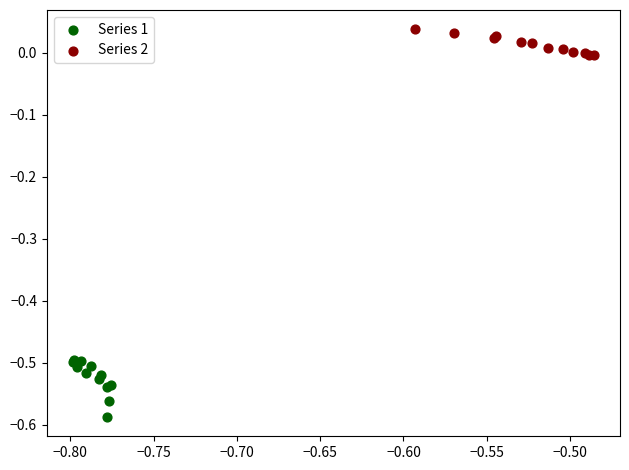

Which series reaches the minimum Y coordinate?

Series 1